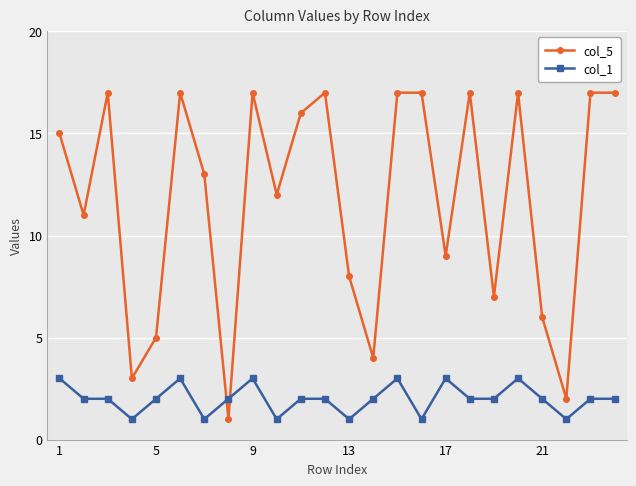

Which series has the widest spread of values?

col_5